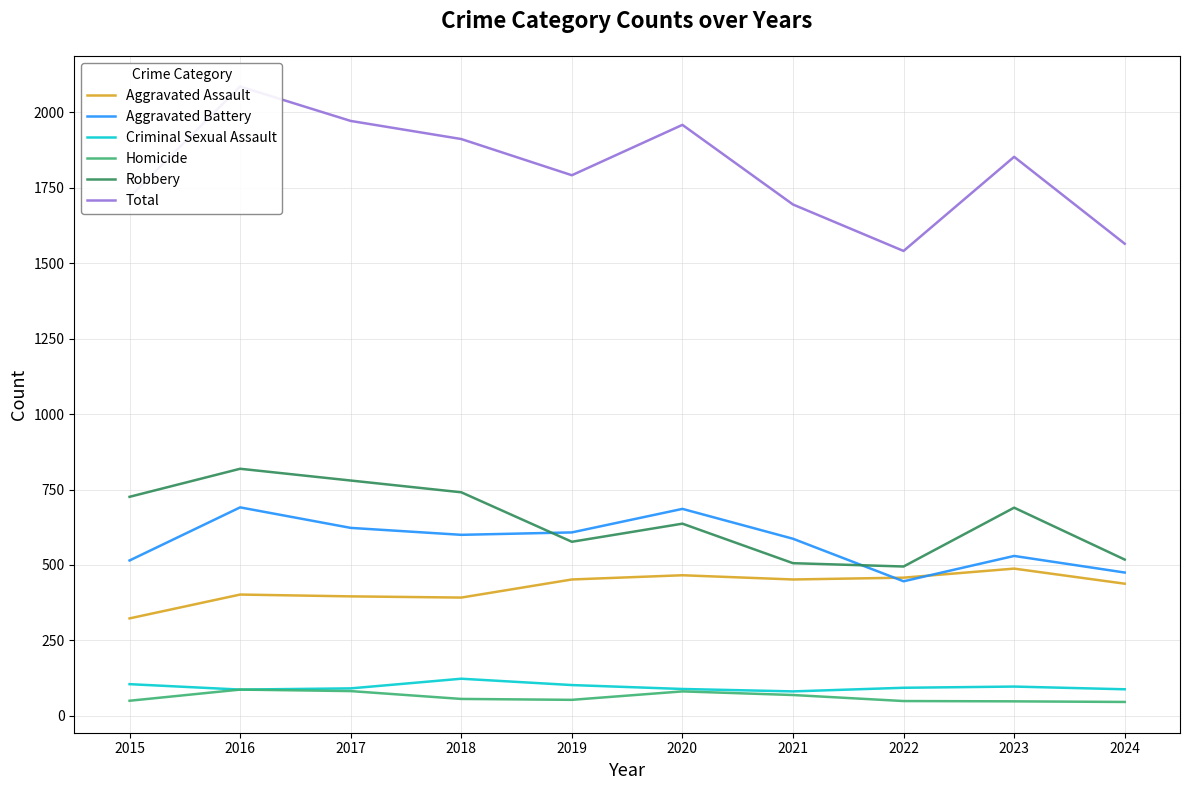

Reading left to right, what are all the values shown in this chart?

Aggravated Assault: 323	402	396	392	452	466	452	458	488	438
Aggravated Battery: 515	691	623	600	608	686	587	446	530	475
Criminal Sexual Assault: 105	87	91	123	102	89	81	93	97	88
Homicide: 50	87	82	56	53	81	69	49	48	46
Robbery: 726	819	780	741	577	637	506	495	690	518
Total: 1719	2086	1972	1912	1792	1959	1695	1541	1853	1565